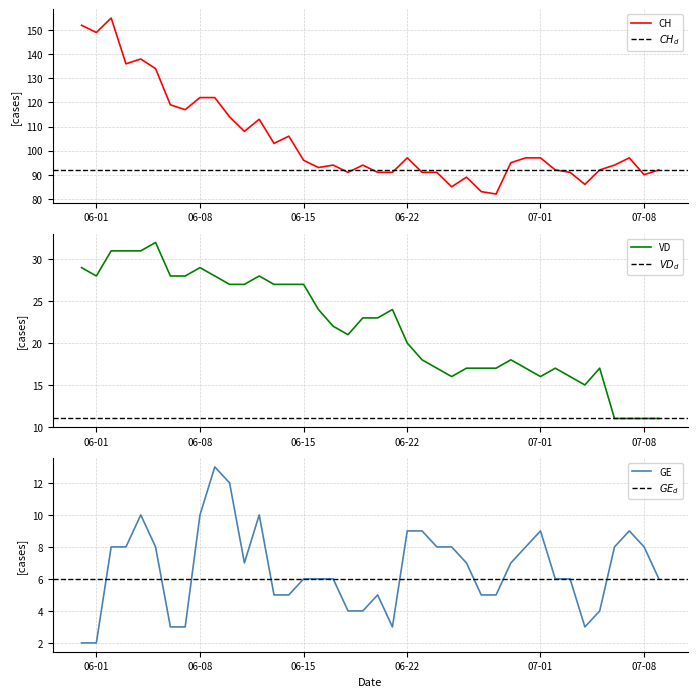

In VD, how many points are lower than both neighbors (excluding endpoints)?

5